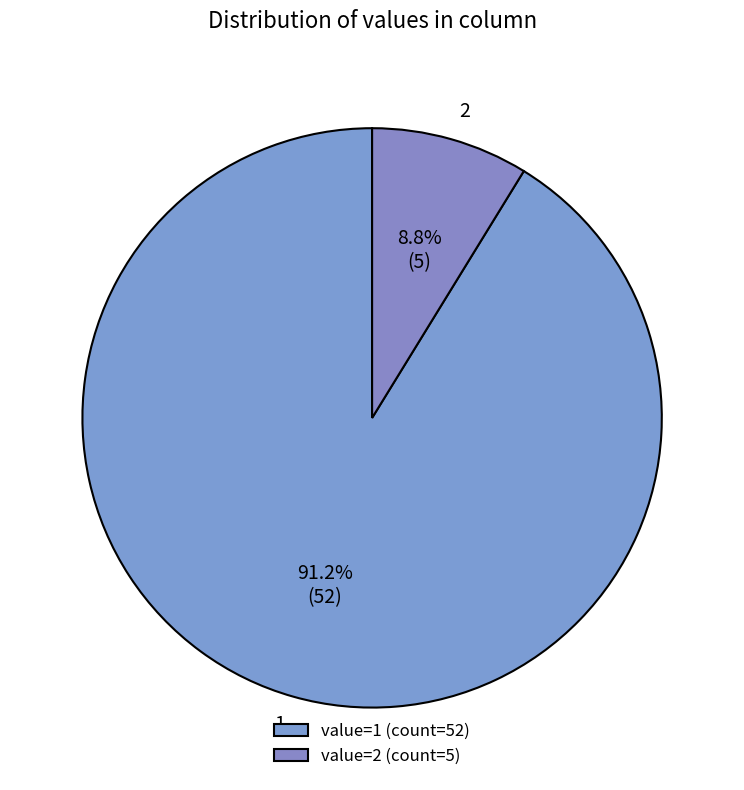

Combined, do 2 and 1 account for over 50%?

Yes